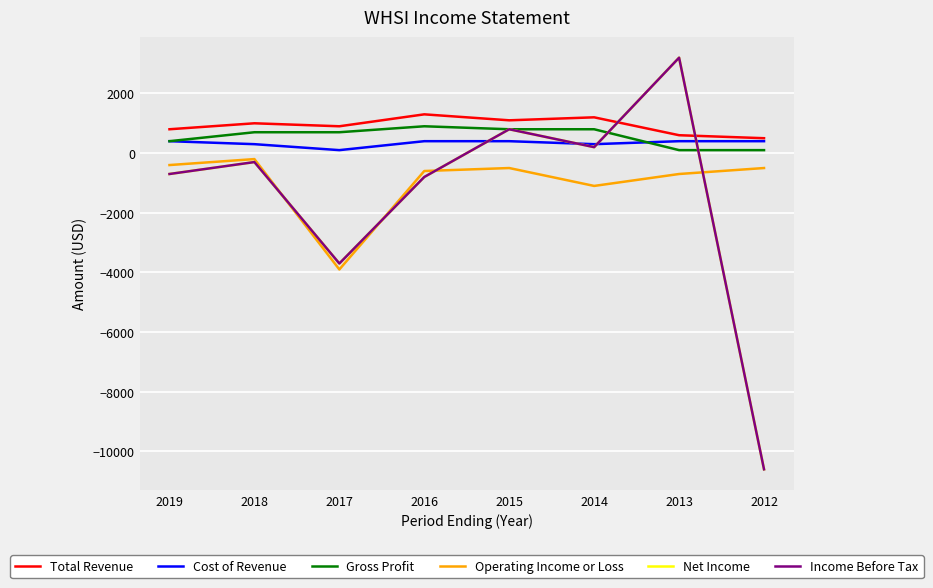

Reading left to right, transcribe all the data shown in this chart.

Total Revenue: 2019=800	2018=1000	2017=900	2016=1300	2015=1100	2014=1200	2013=600	2012=500
Cost of Revenue: 2019=400	2018=300	2017=100	2016=400	2015=400	2014=300	2013=400	2012=400
Gross Profit: 2019=400	2018=700	2017=700	2016=900	2015=800	2014=800	2013=100	2012=100
Operating Income or Loss: 2019=-400	2018=-200	2017=-3900	2016=-600	2015=-500	2014=-1100	2013=-700	2012=-500
Net Income: 2019=-700	2018=-300	2017=-3700	2016=-800	2015=800	2014=200	2013=3200	2012=-10600
Income Before Tax: 2019=-700	2018=-300	2017=-3700	2016=-800	2015=800	2014=200	2013=3200	2012=-10600